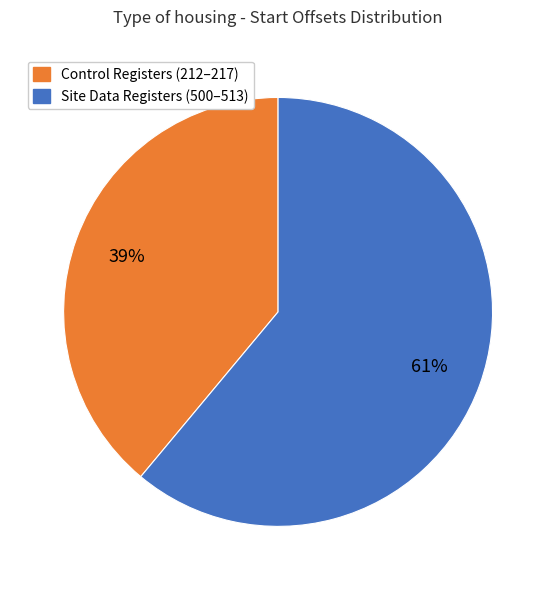

To the nearest percent, what is the average slice percentage?

50%